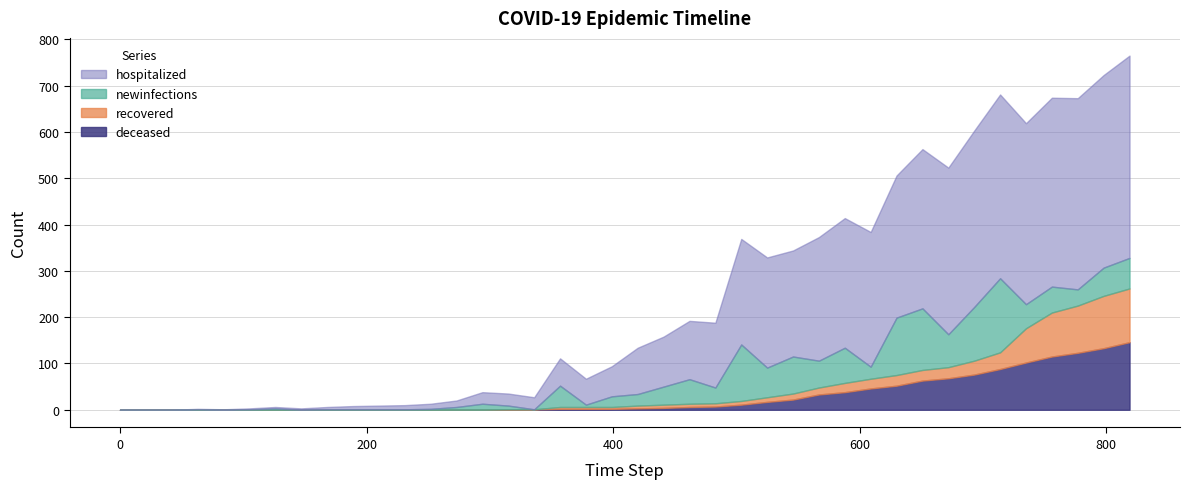

What is the difference between the second highest and second lowest values in the recovered series?

113